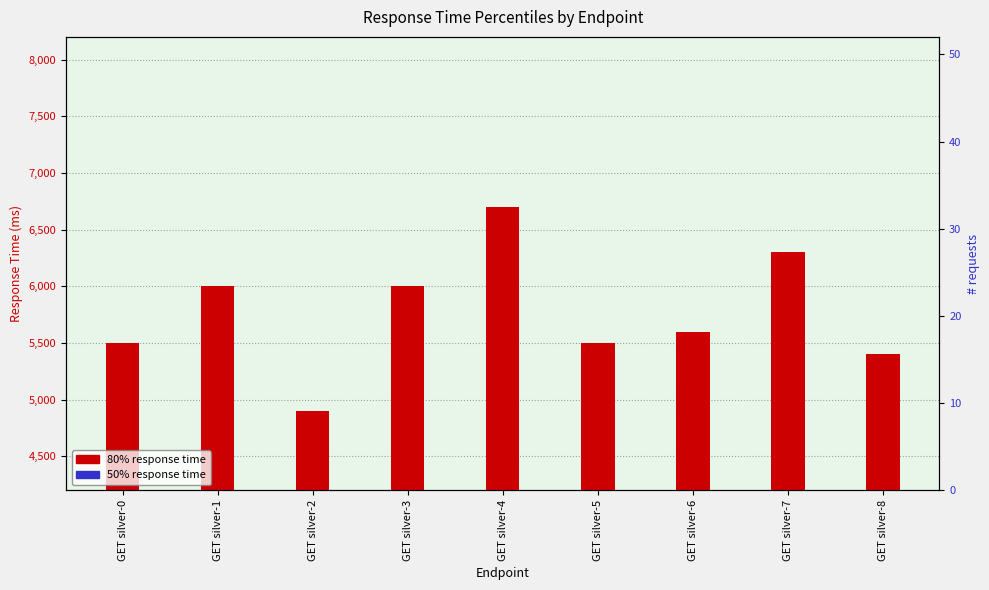

At which category is the sum across all series the highest?

GET silver-4